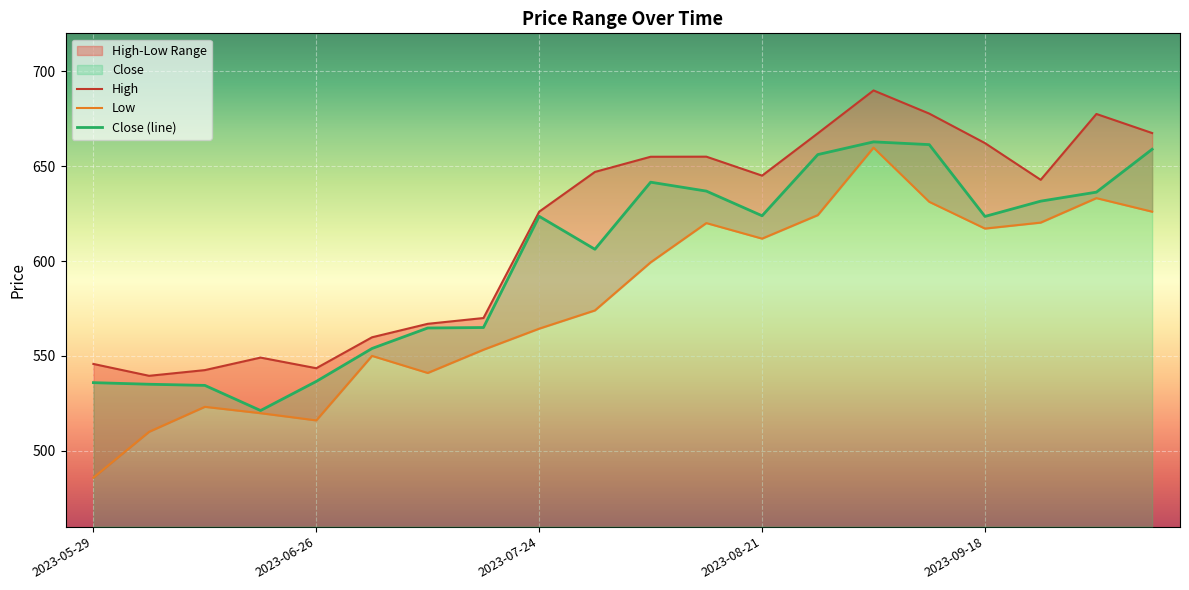

What is the sum of all Low values?

11580.0